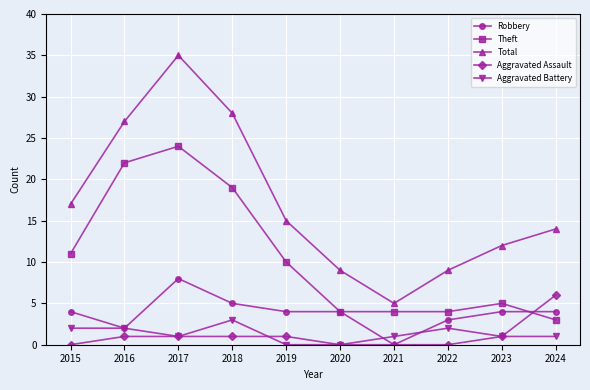

At which category does Aggravated Battery reach its first local valley?

2017